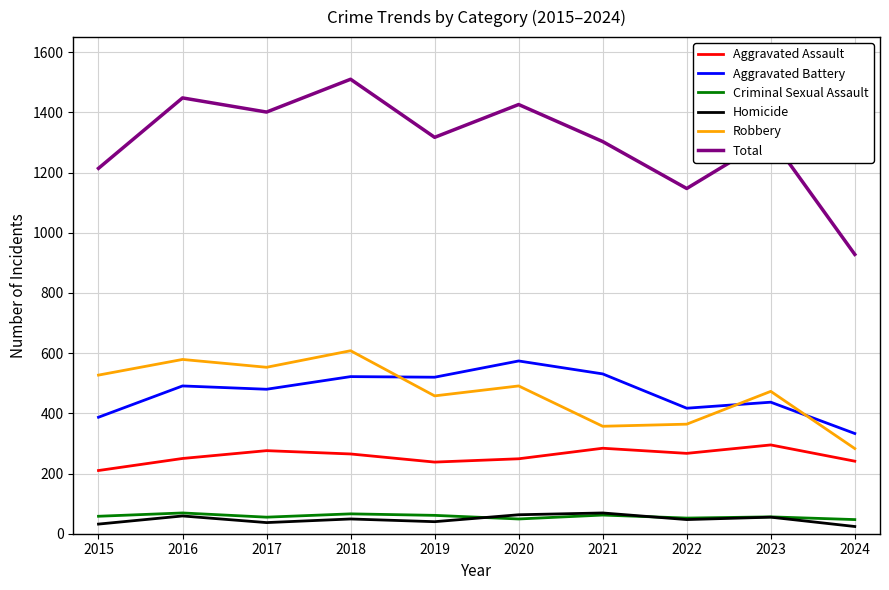

What value does the Total series have at 2016?

1448